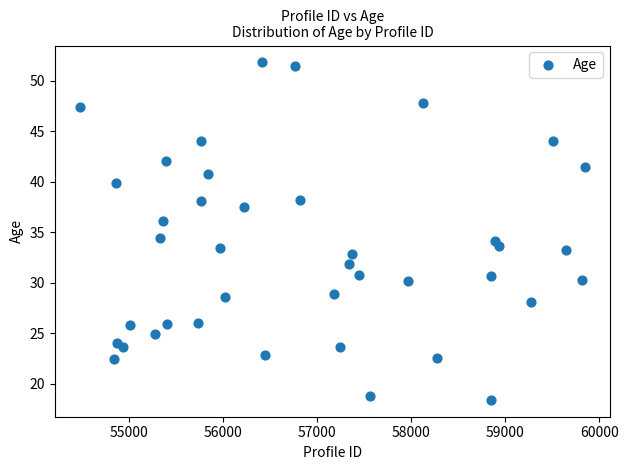

What is the range of Y values (max minus min)?

33.4